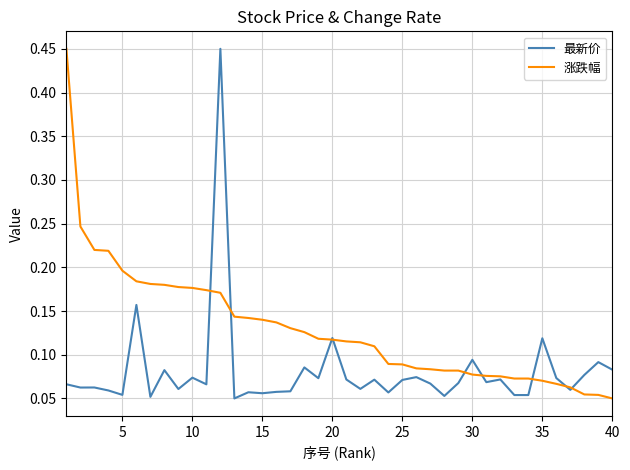

List the series in order of their overall mean, lowest first.

最新价, 涨跌幅